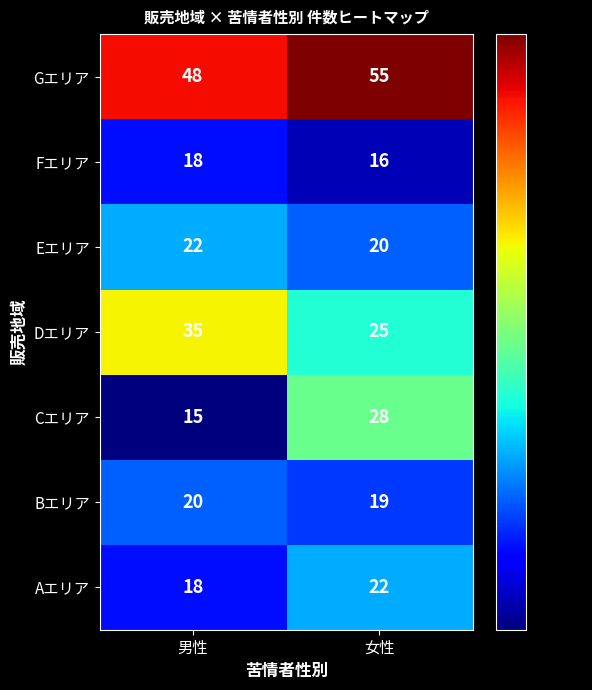

Count the number of data series in this chart.

7